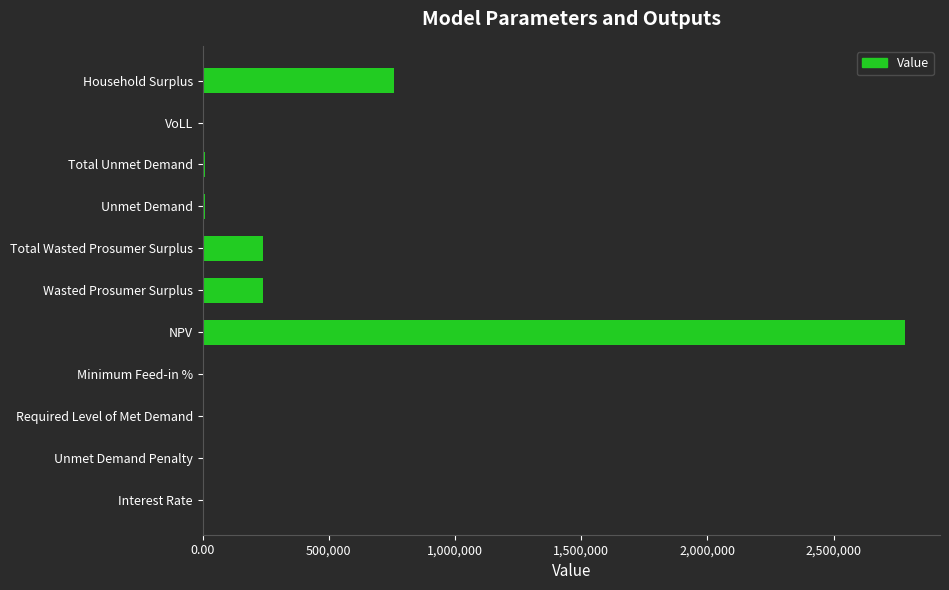

What is the sum of the values at Household Surplus and Total Wasted Prosumer Surplus?

999851.9